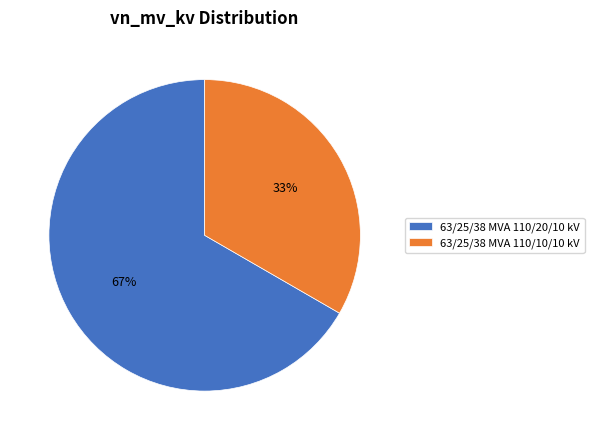

Count the number of slices in the pie.

2